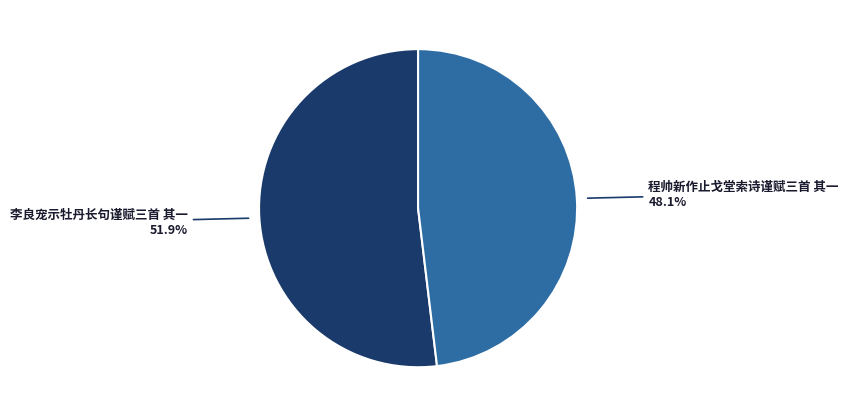

Is there a majority slice in this chart?

Yes